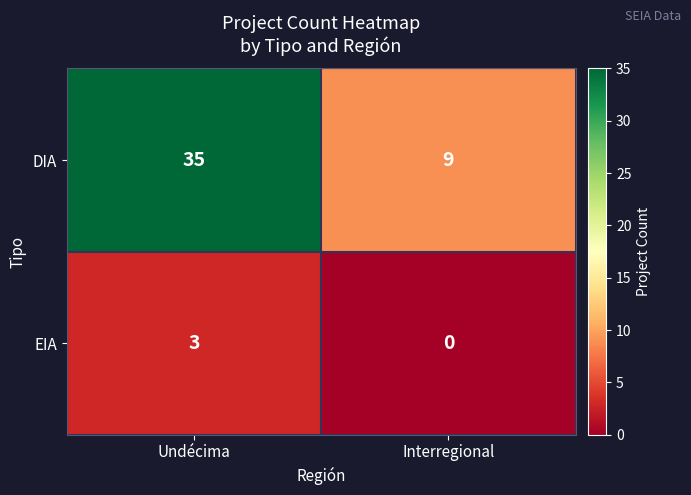

The EIA series shows 0 at Interregional. True or false?

True